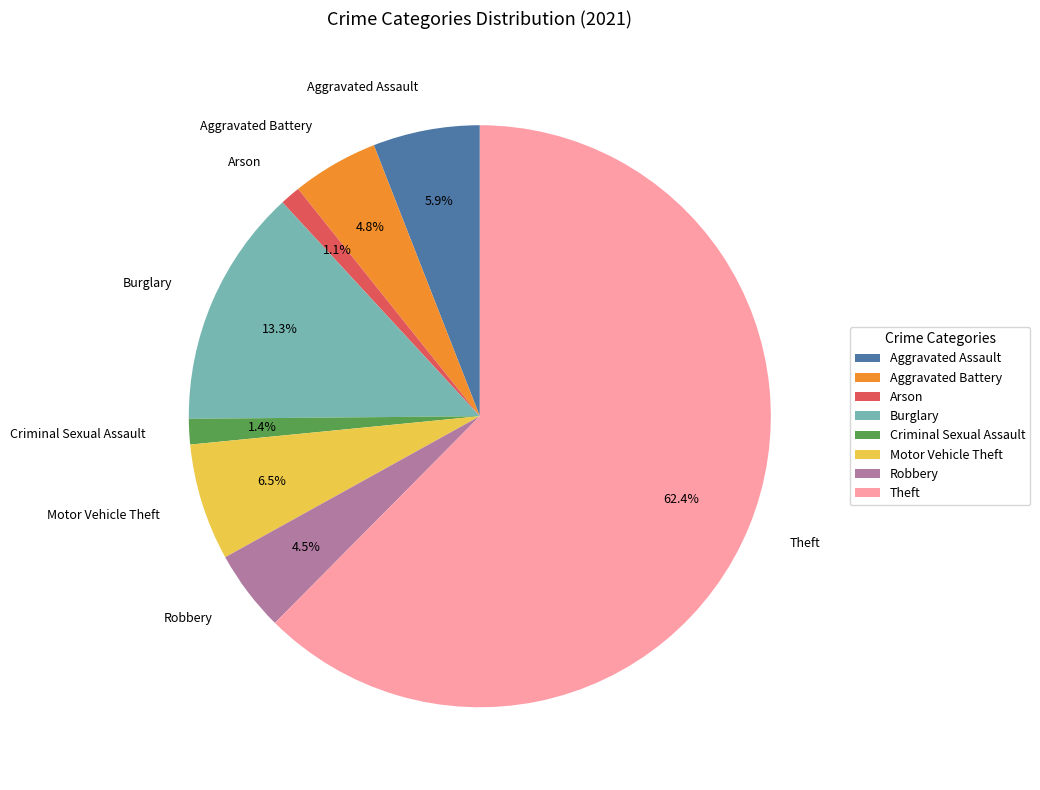

What portion of the pie excludes Criminal Sexual Assault?

98.6%